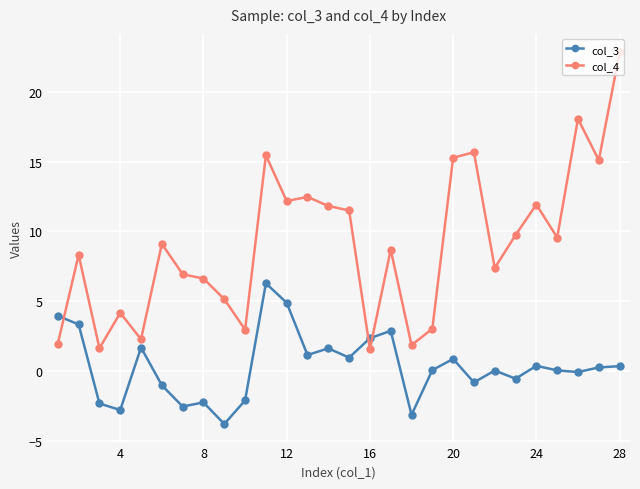

Which series has the largest total across all categories?

col_4